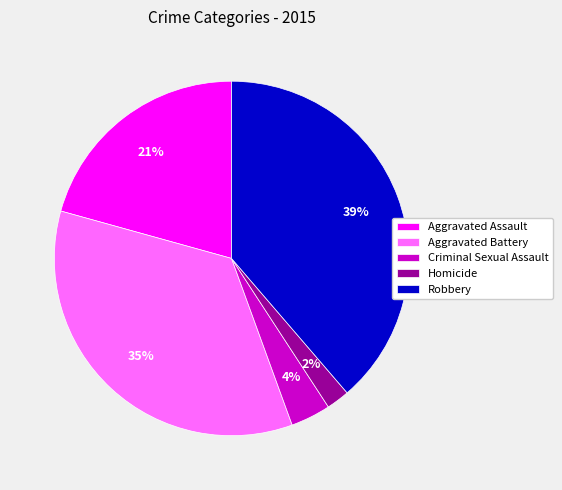

To the nearest percent, what is the average slice percentage?

20%